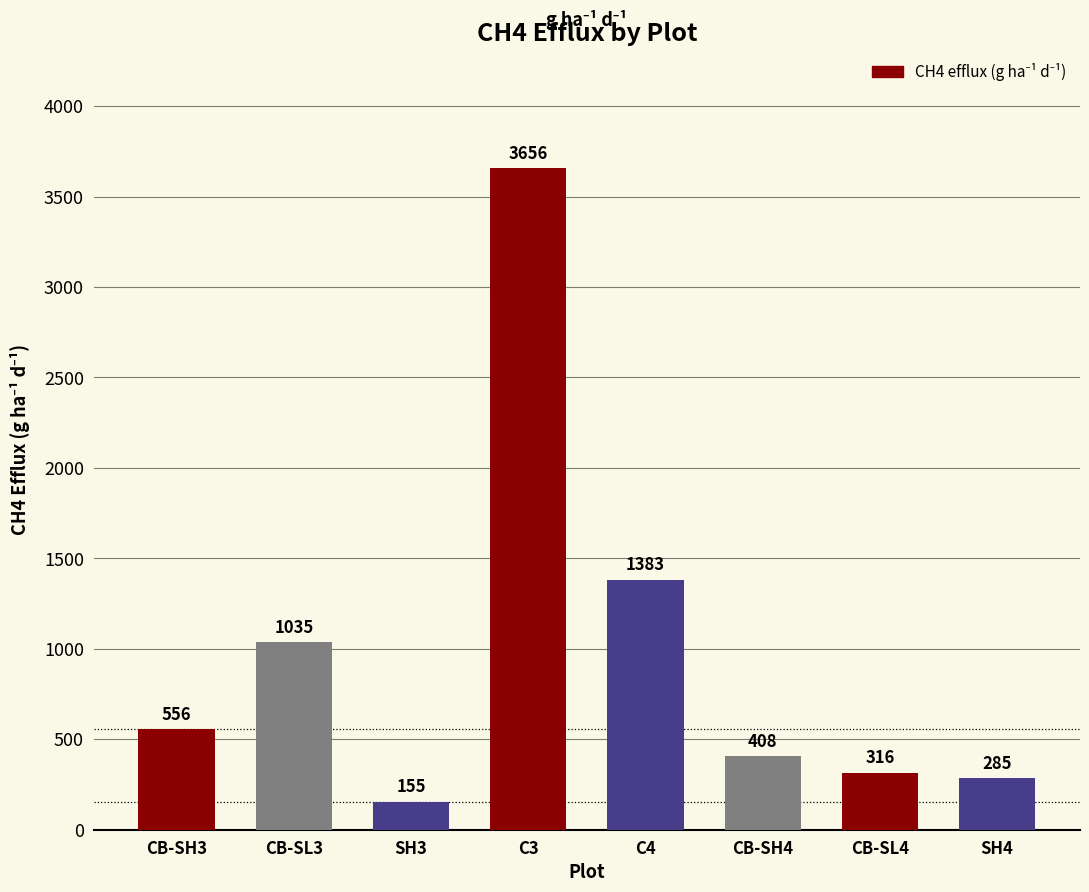

What value does the data have at CB-SH3?

556.4